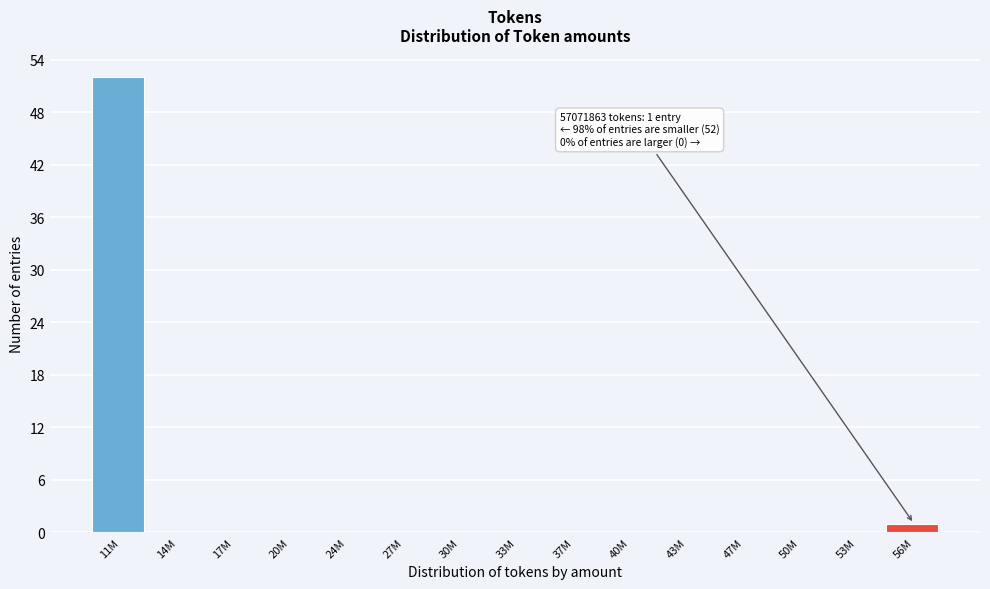

Reading left to right, extract all data points from this chart.

11M=52	14M=0	17M=0	20M=0	24M=0	27M=0	30M=0	33M=0	37M=0	40M=0	43M=0	47M=0	50M=0	53M=0	56M=1